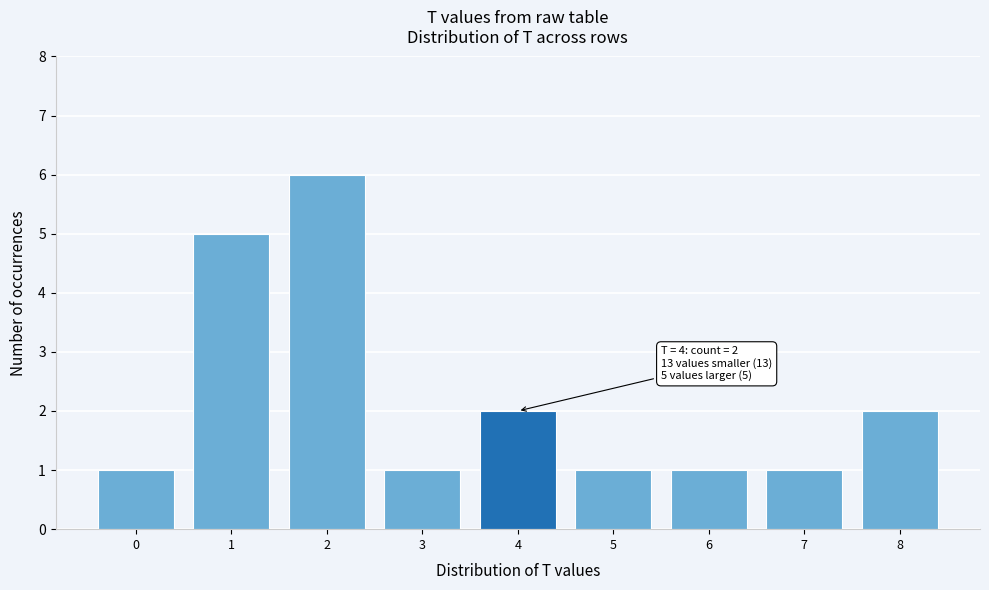

Over which range of the x-axis is the bar tallest?

1.5 to 2.5